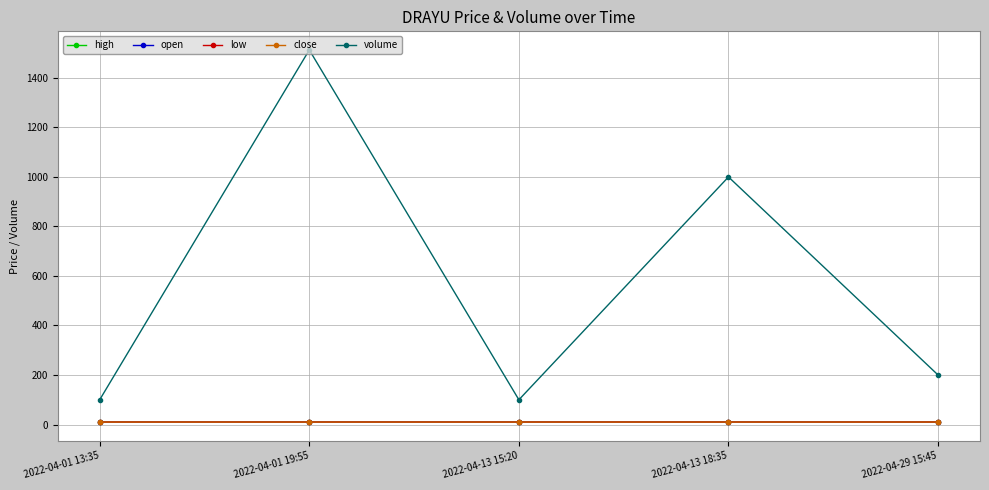

Rank the series by their maximum value, from highest to lowest.

volume, high, open, low, close